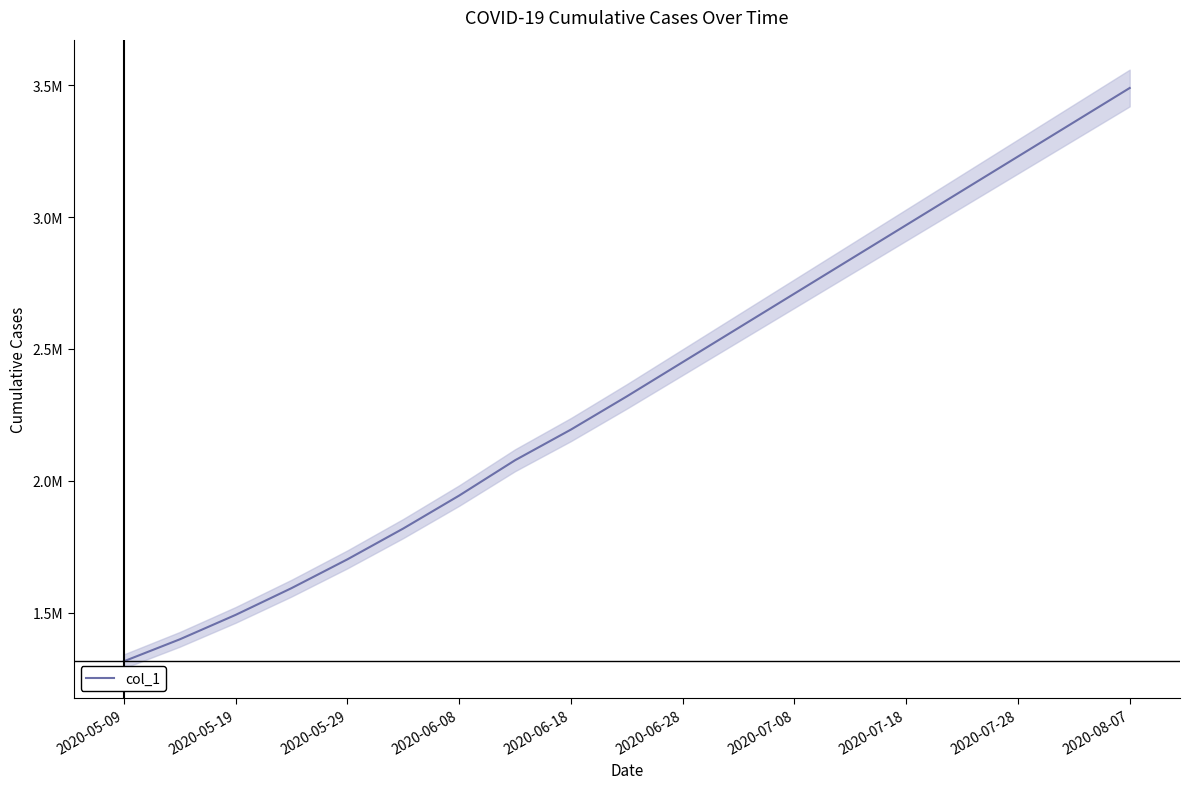

Which has a higher value, 13 or 18?

18